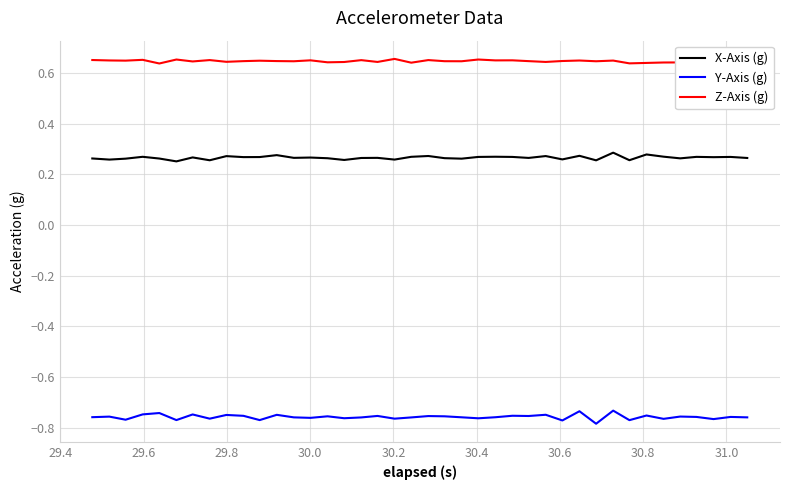

In Z-Axis (g), how many points are lower than both neighbors (excluding endpoints)?

14